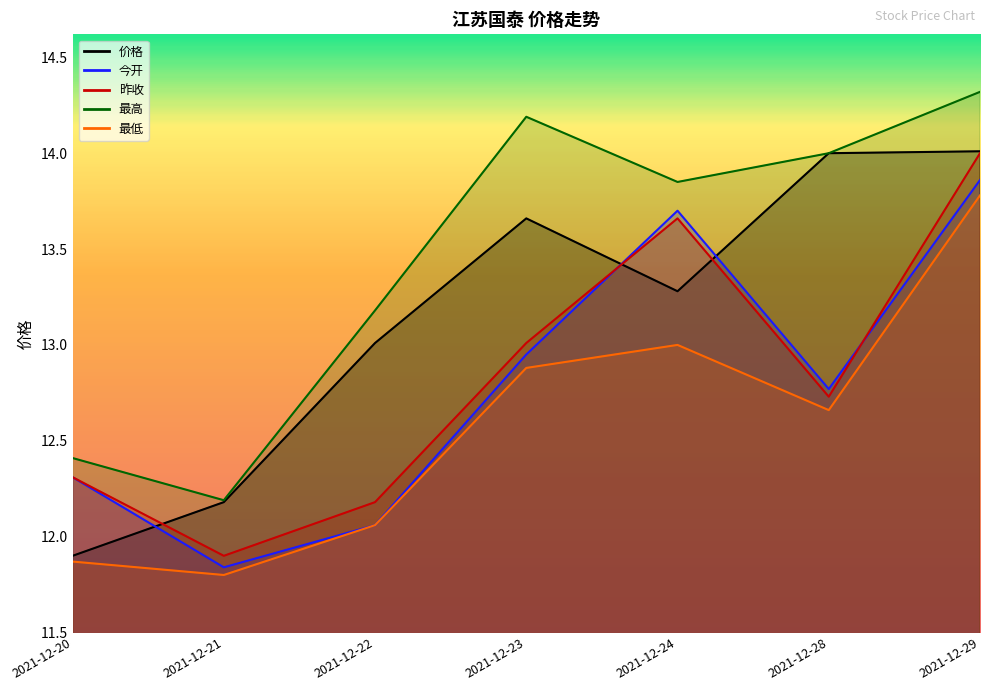

How many interior local valleys does the 最低 series have?

2